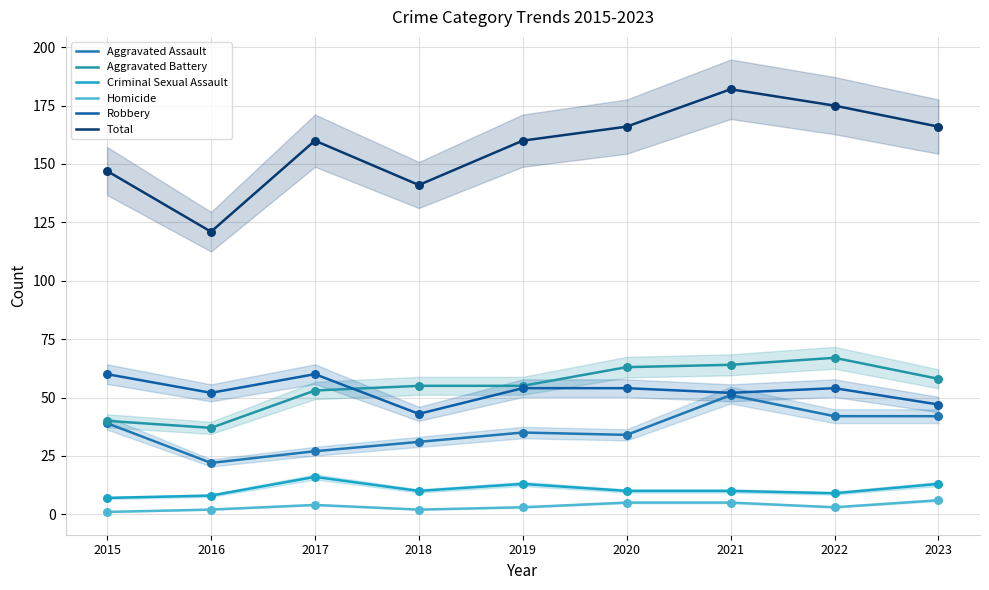

What are all the series names shown in the legend?

Aggravated Assault, Aggravated Battery, Criminal Sexual Assault, Homicide, Robbery, Total